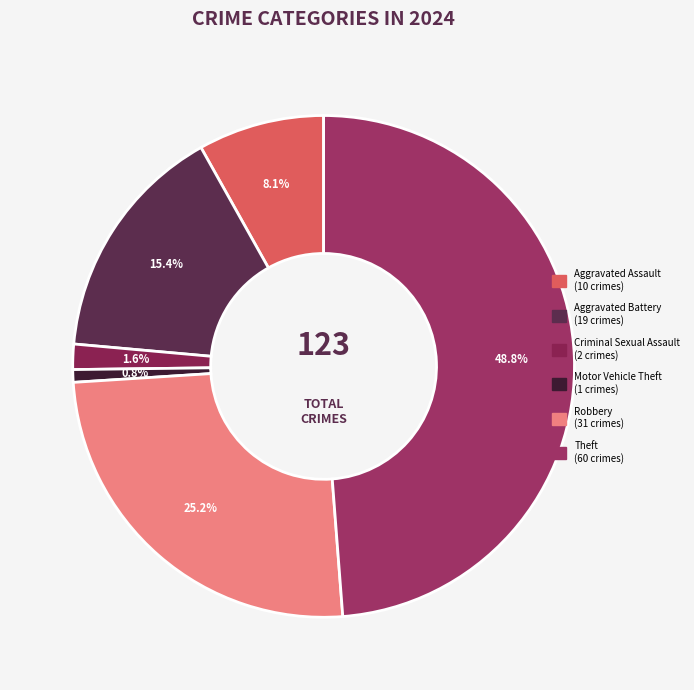

Count the number of slices in the pie.

6